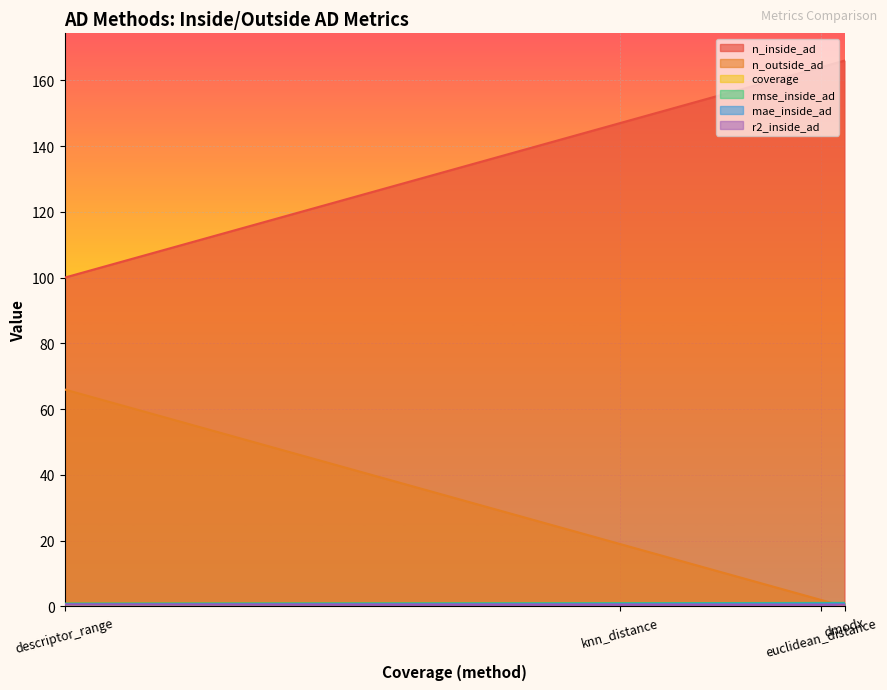

True or false: n_outside_ad and r2_inside_ad intersect in this chart.

True